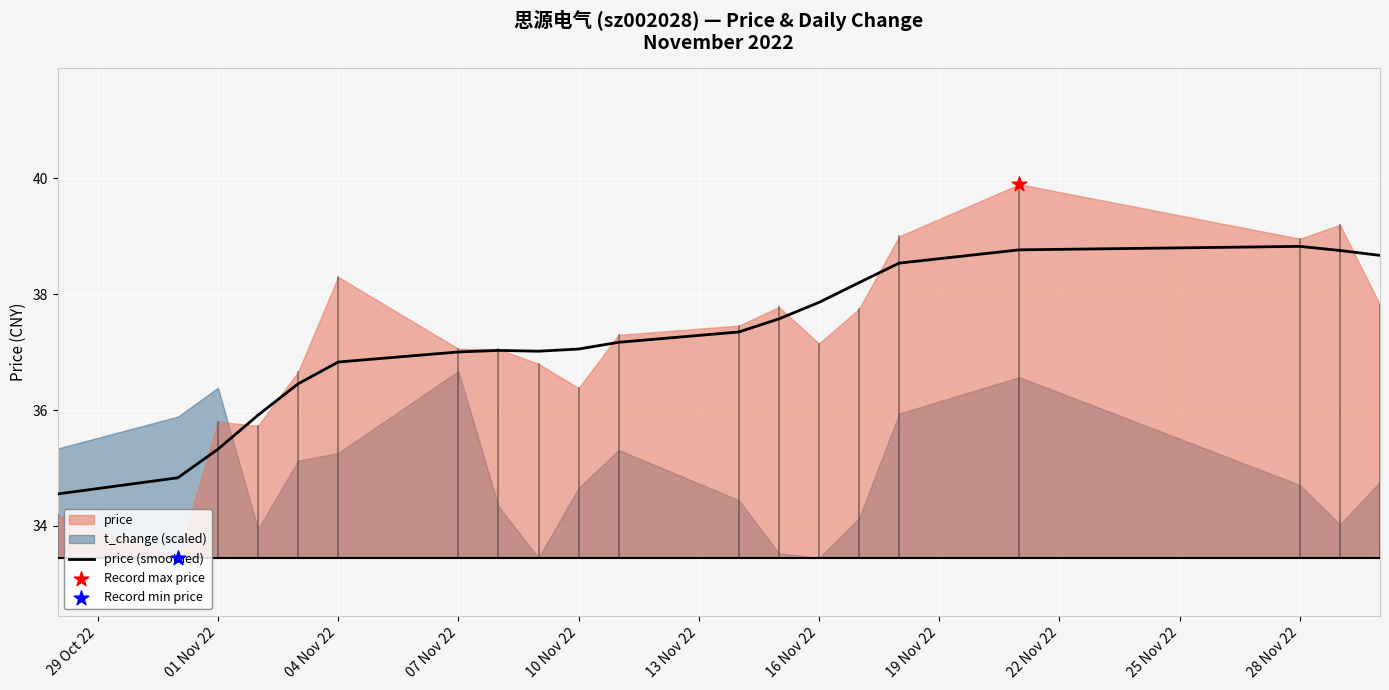

What is the highest value of the price (smoothed) series?

38.8